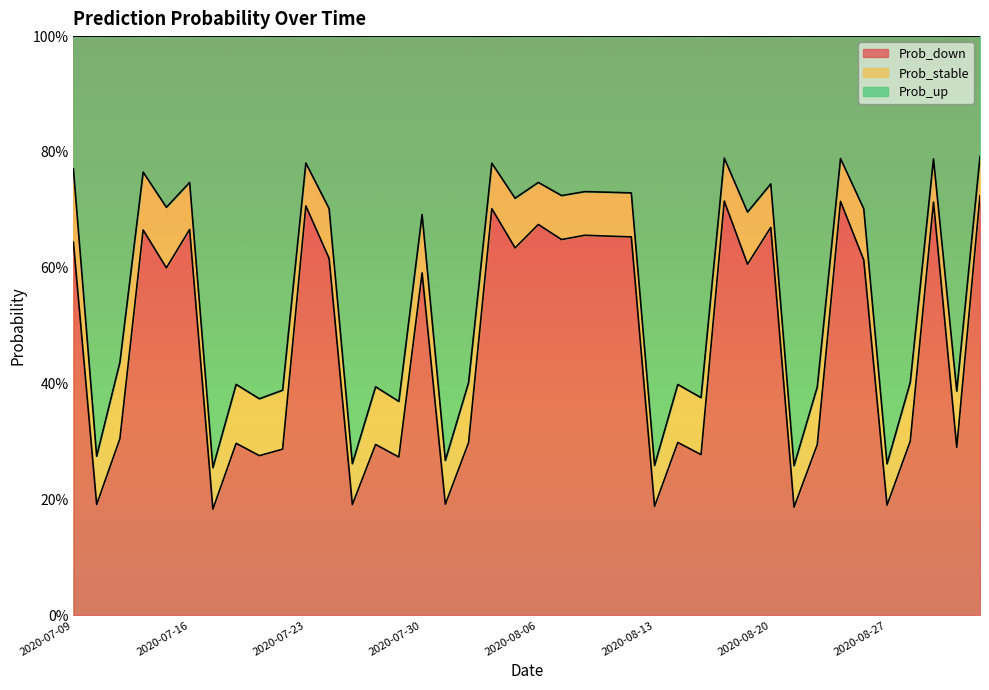

What is the maximum value shown in the chart?

0.8